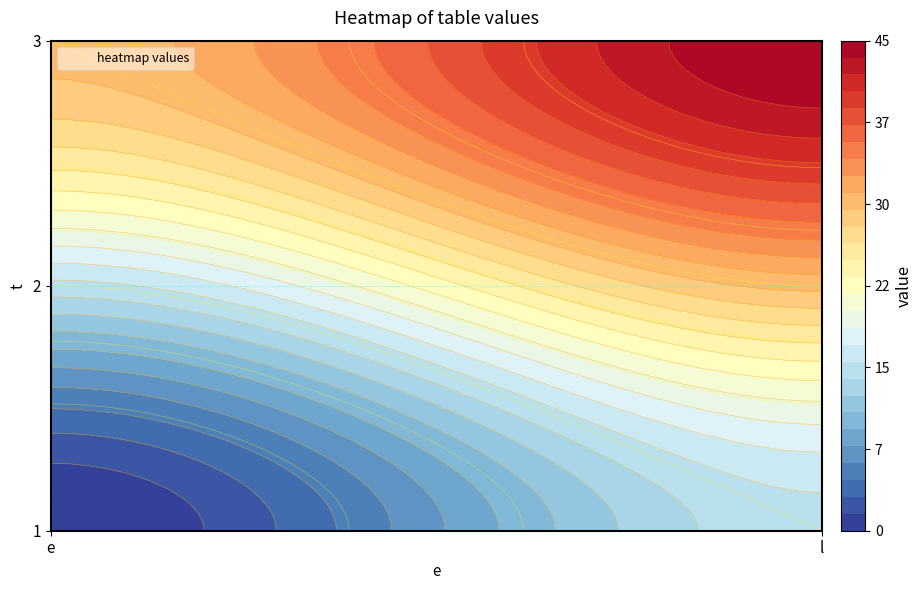

True or false: 1 has a value of 20 at 1.

False